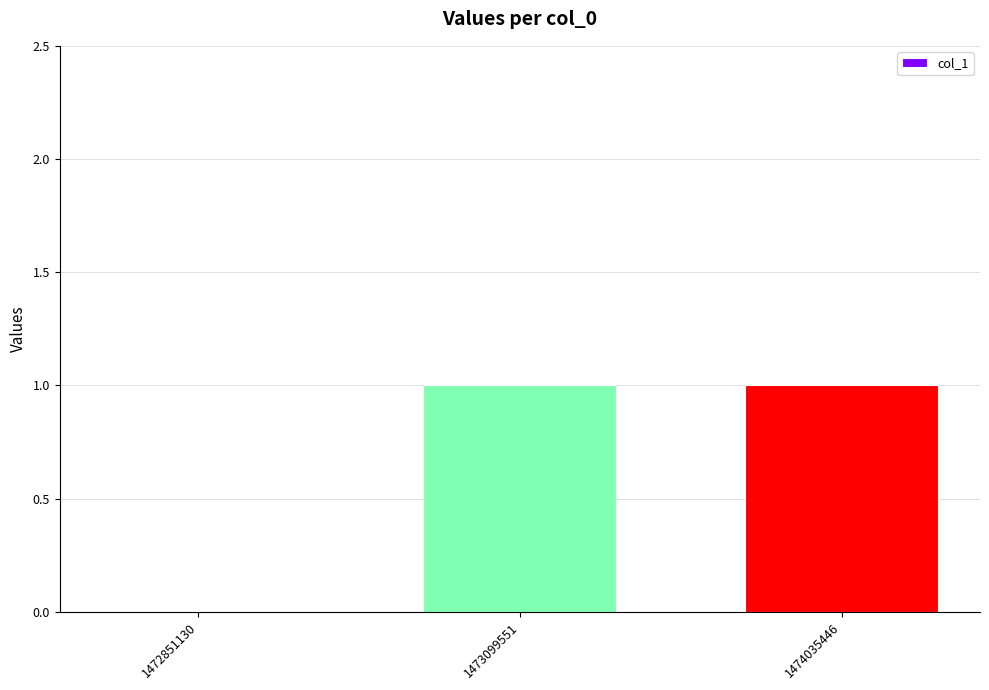

What is the sum of the values at 1472851130 and 1474035446?

1